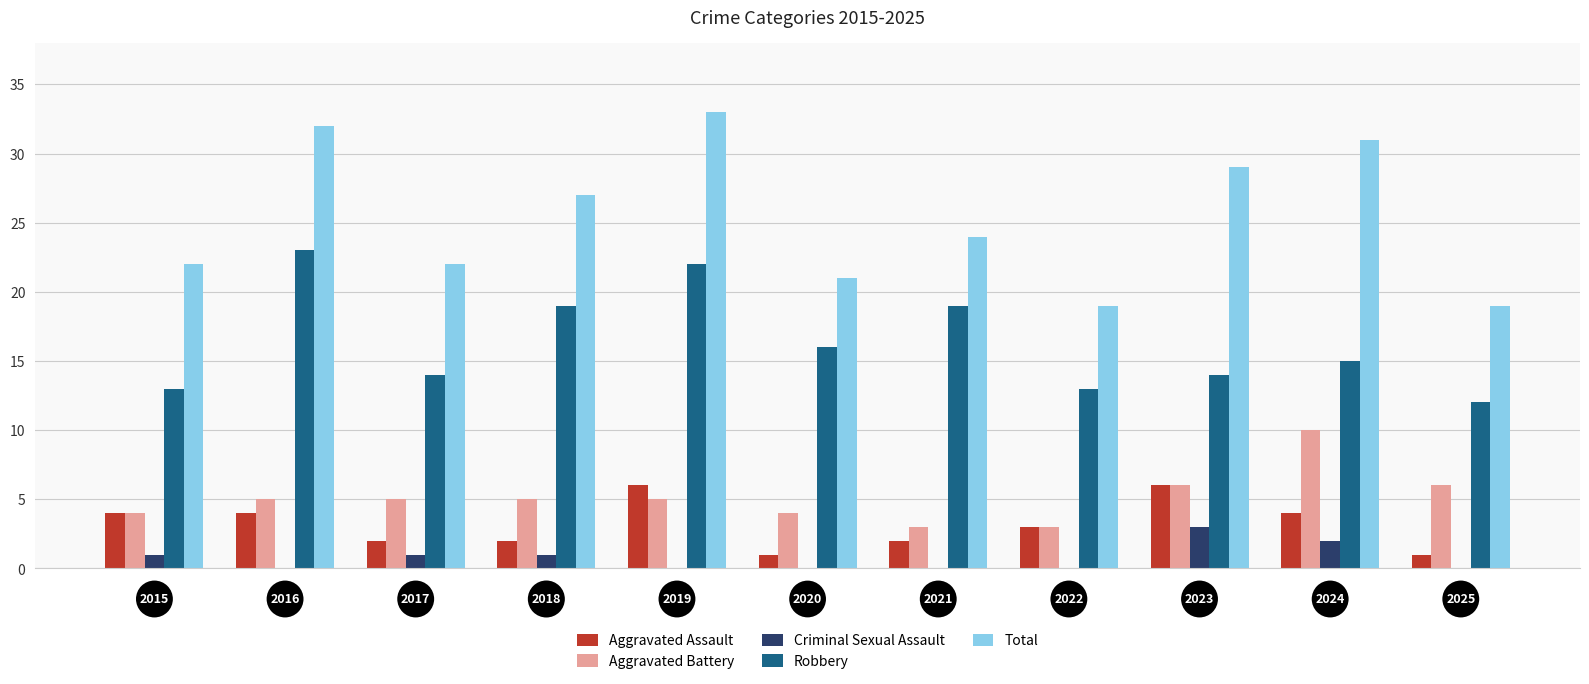

What is the maximum value shown in the chart?

33